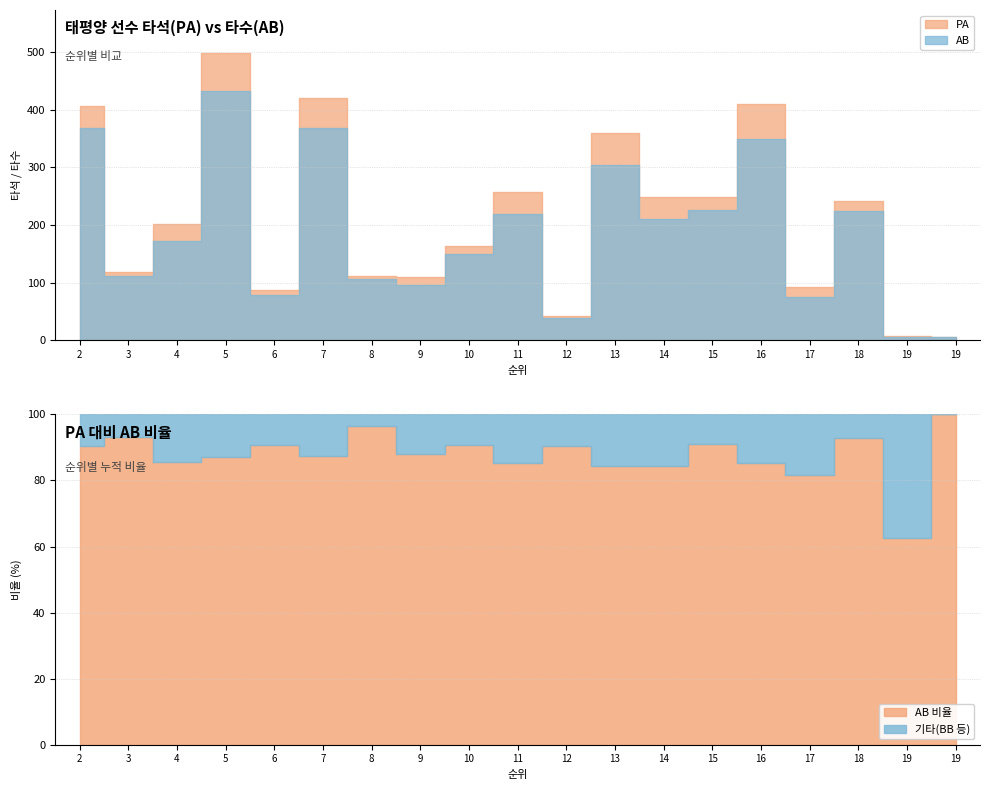

What is the average value of the AB series?

186